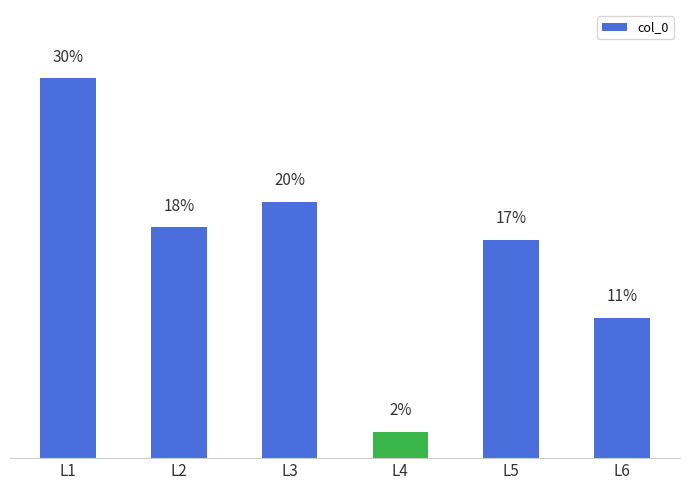

Which label corresponds to the largest value in the chart?

L1